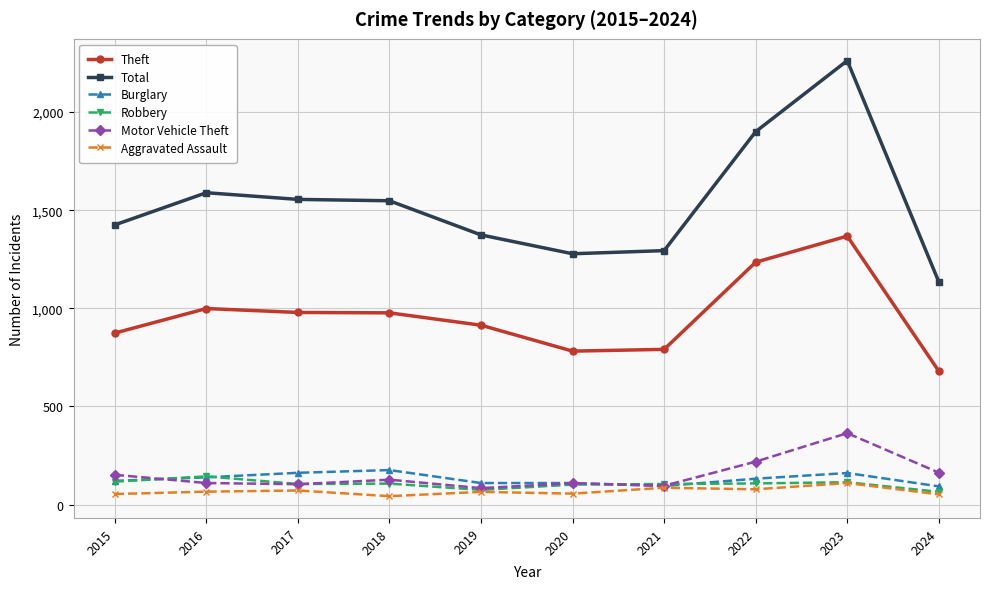

How many lines are shown in the chart?

6